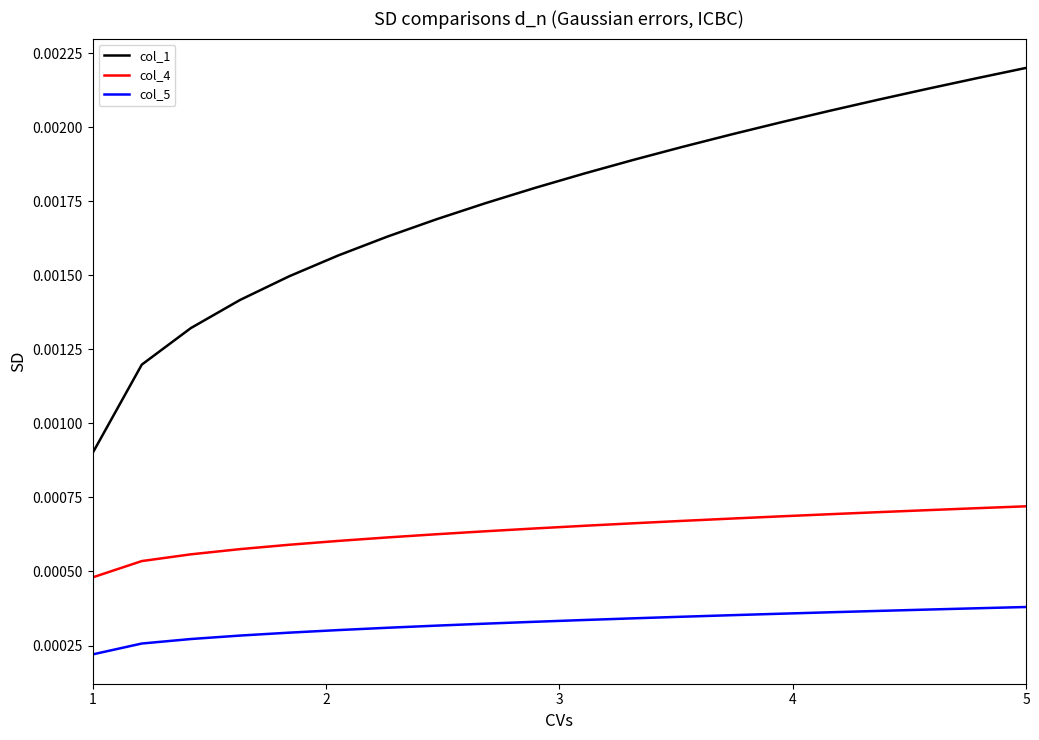

Which series has the widest spread of values?

col_1